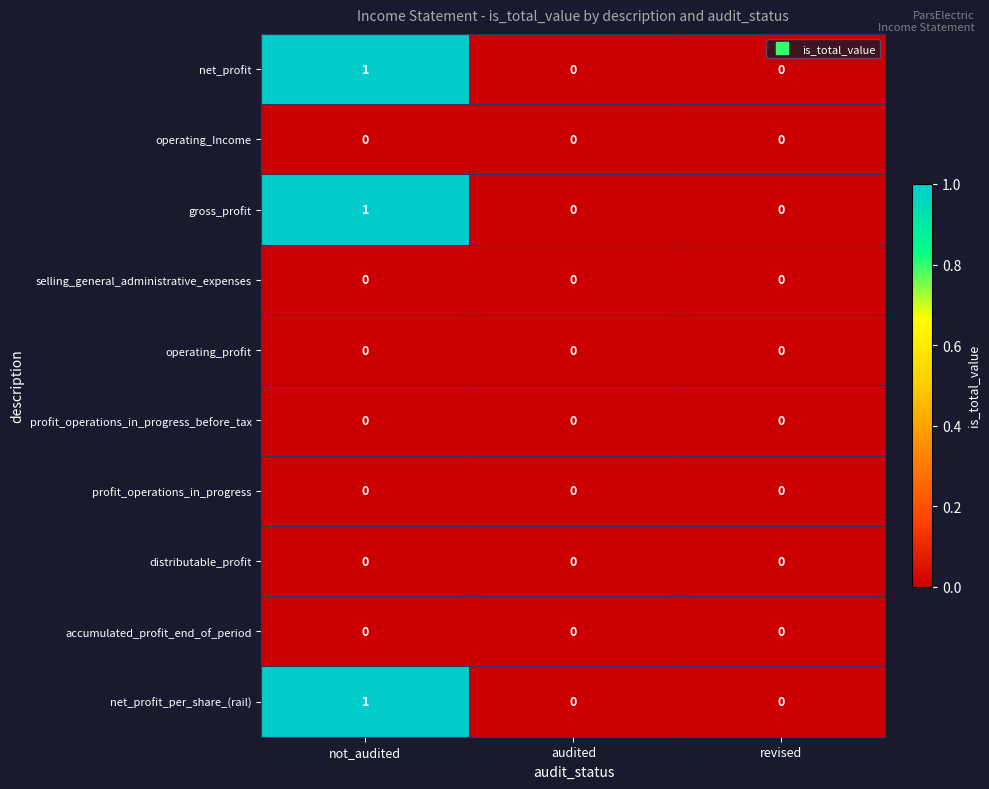

Which label corresponds to the largest value in the chart?

not_audited